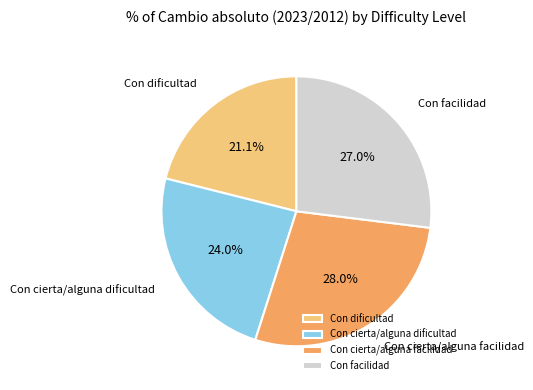

Count the number of slices in the pie.

4